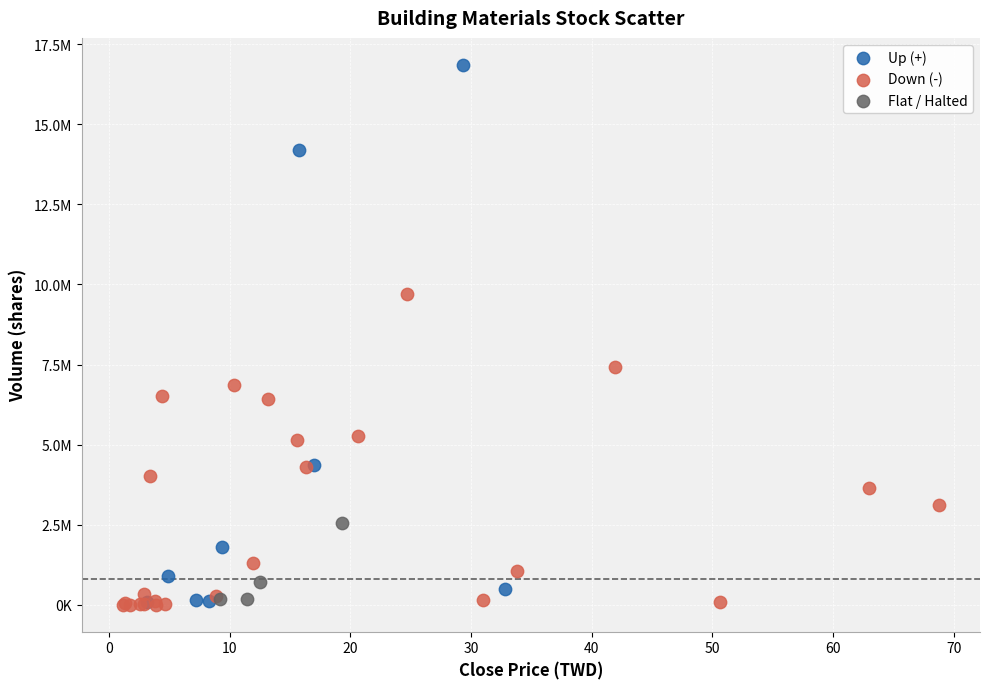

Which series has the largest Y range (max minus min)?

Up (+)